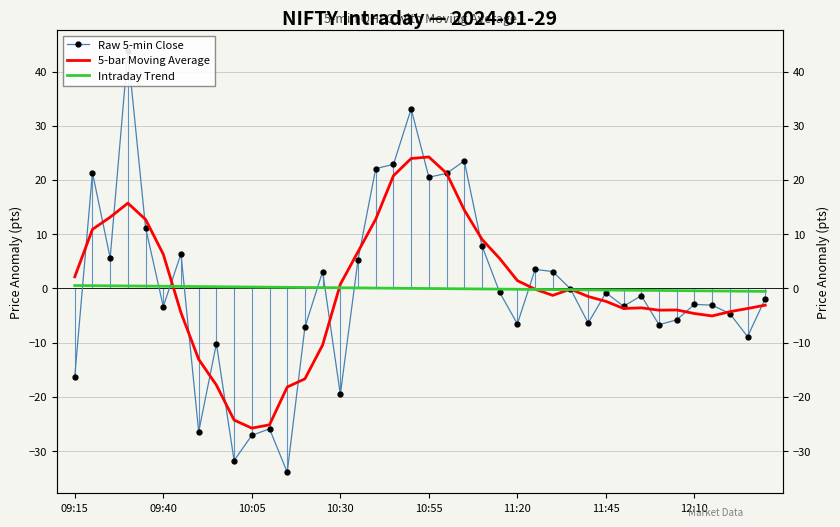

How many values in the Raw 5-min Close series are below -1?

21